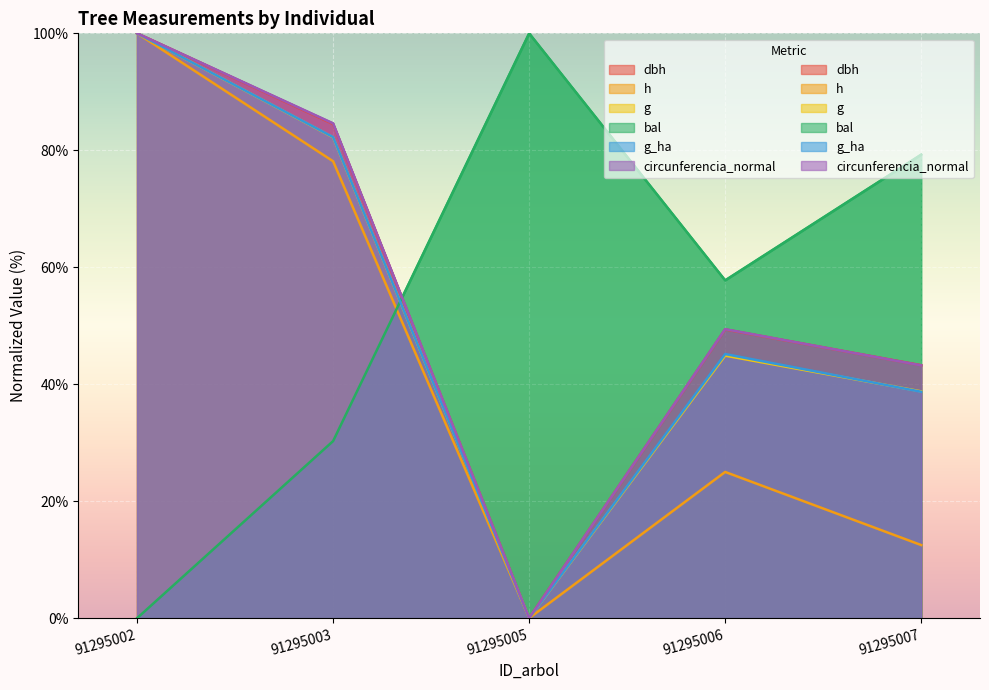

How many data points in bal are less than 57?

2